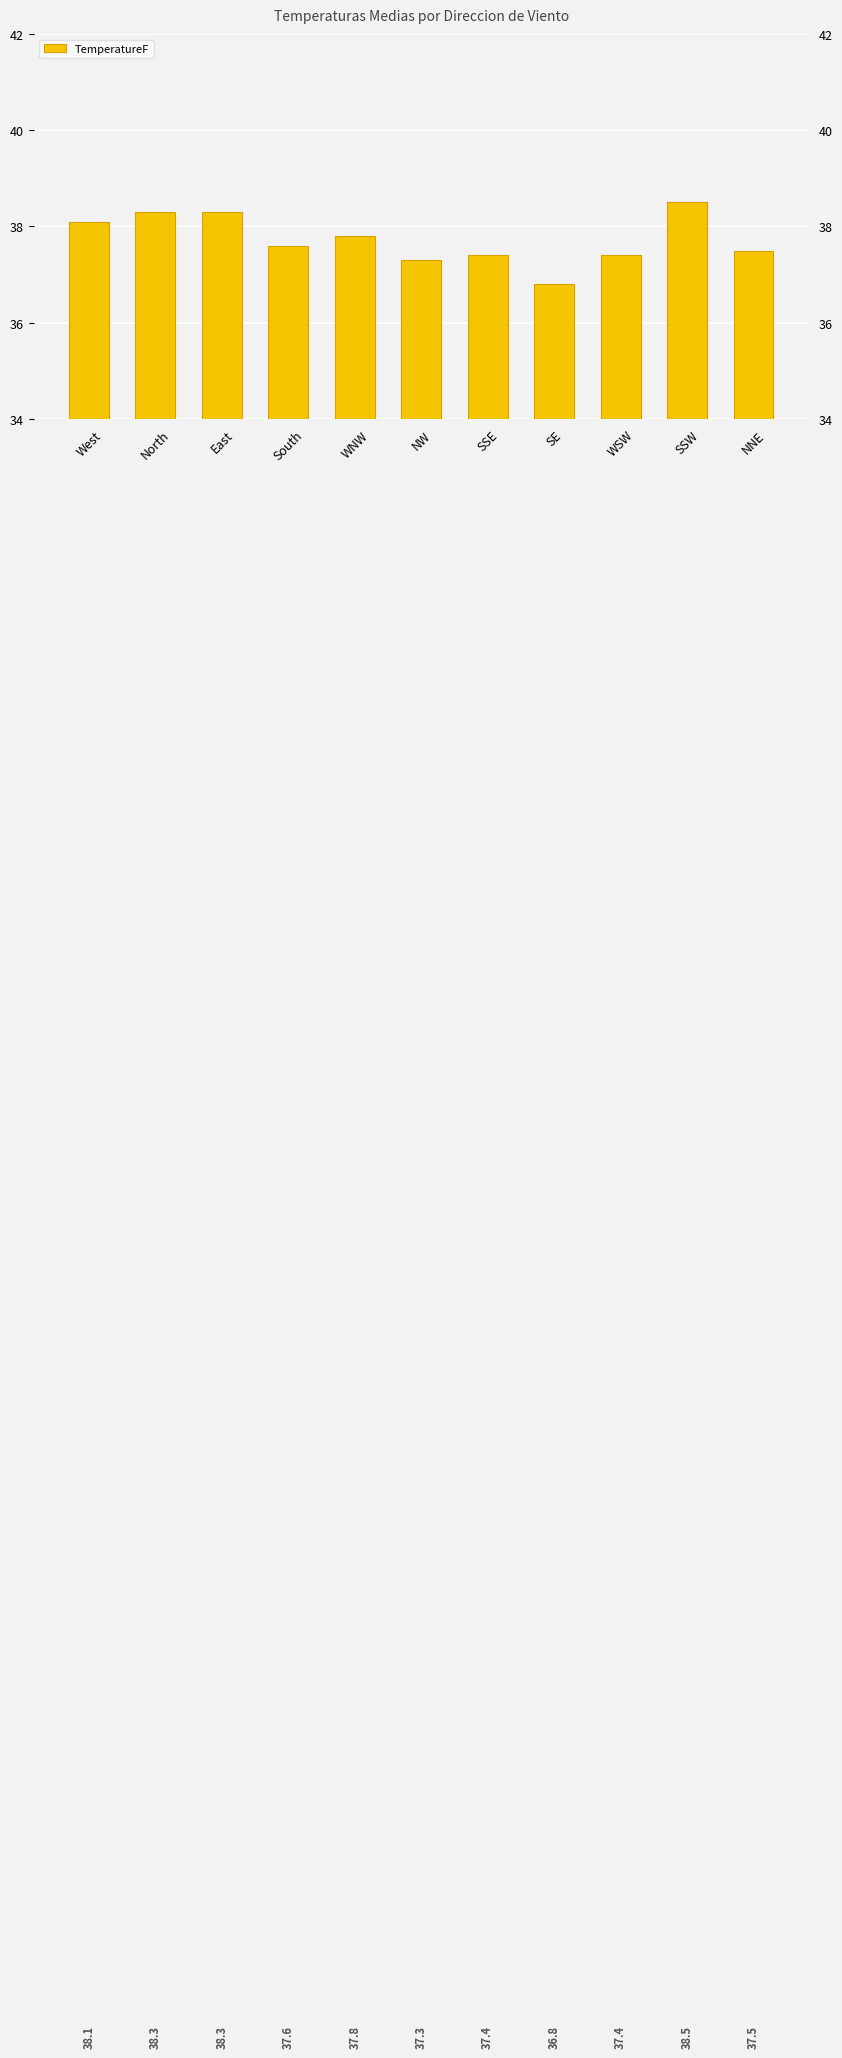

Between South and SSE, which is larger?

South